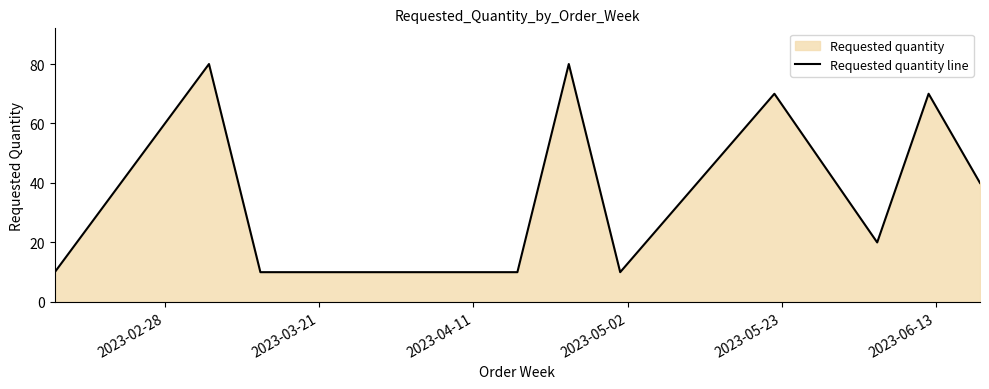

What is the maximum value shown in the chart?

80